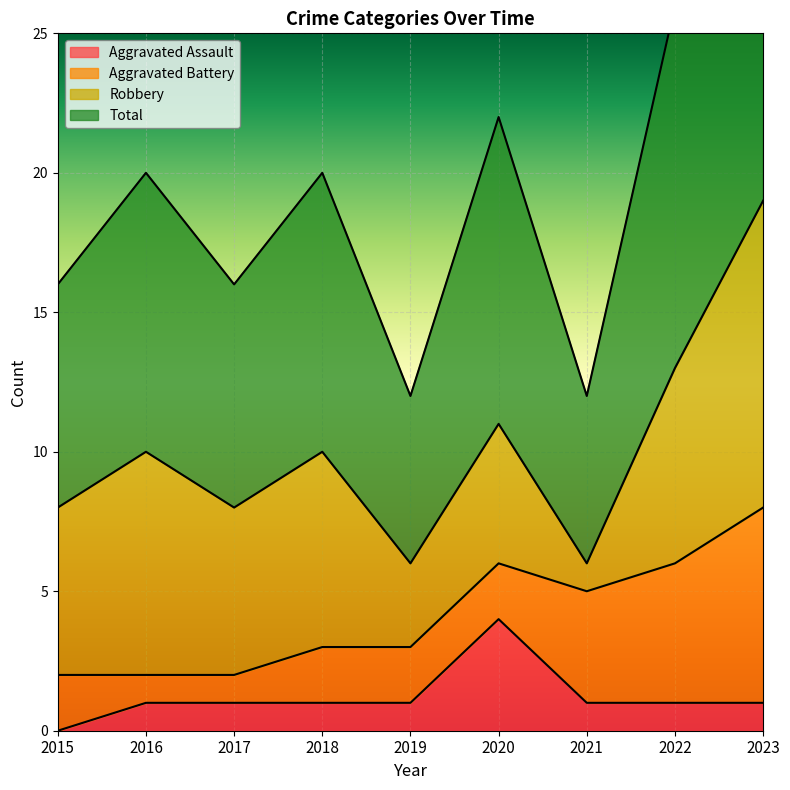

What is the highest value of the Aggravated Assault series?

4